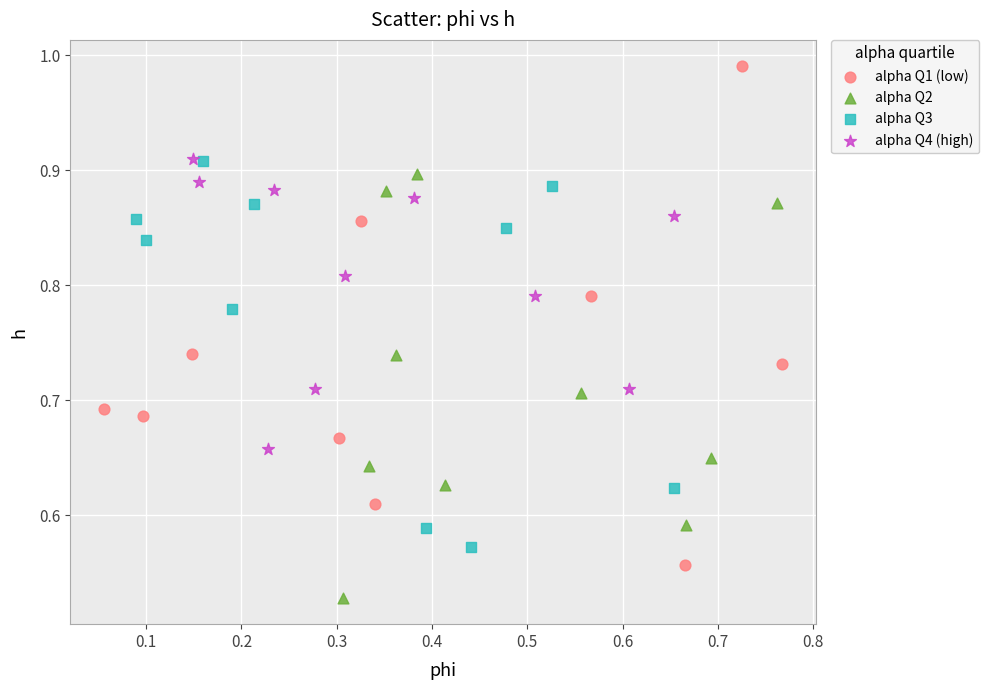

Which series reaches the maximum Y coordinate?

alpha Q1 (low)